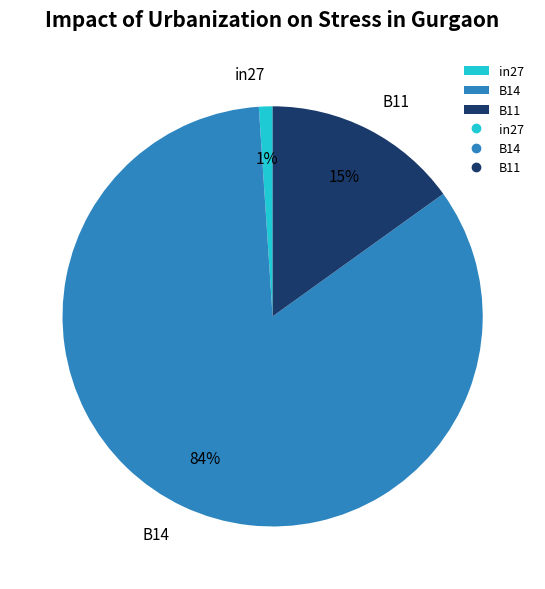

To the nearest percent, what portion does in27 represent?

1%